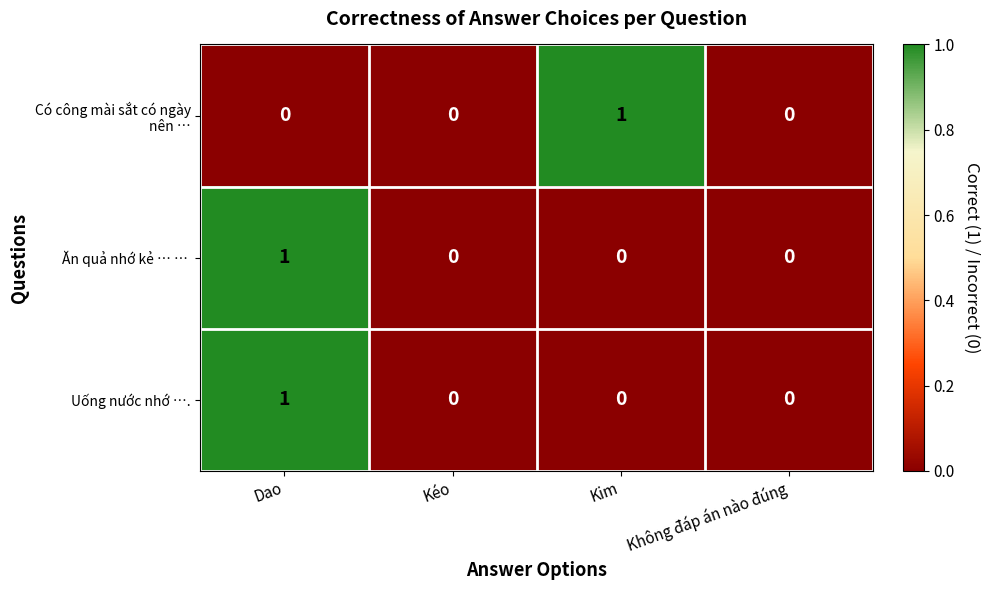

Is it true that Uống nước nhớ …. equals 1 at Không đáp án nào đúng?

False